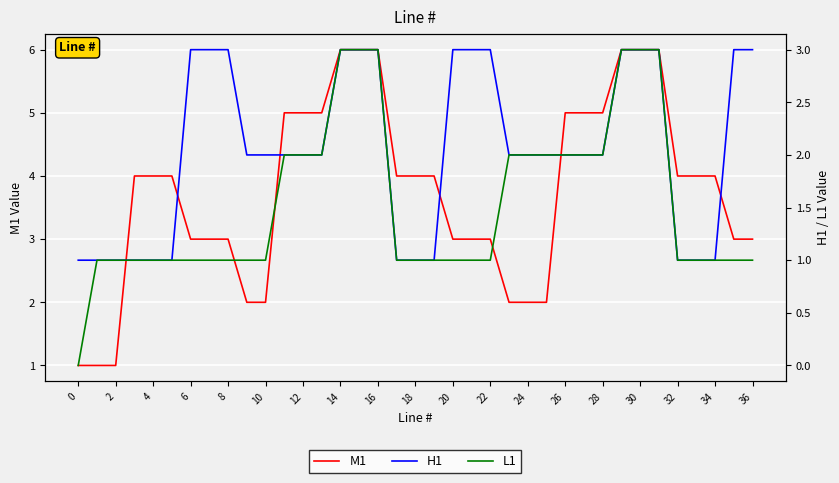

Is it true that M1 equals 3 at 24?

False